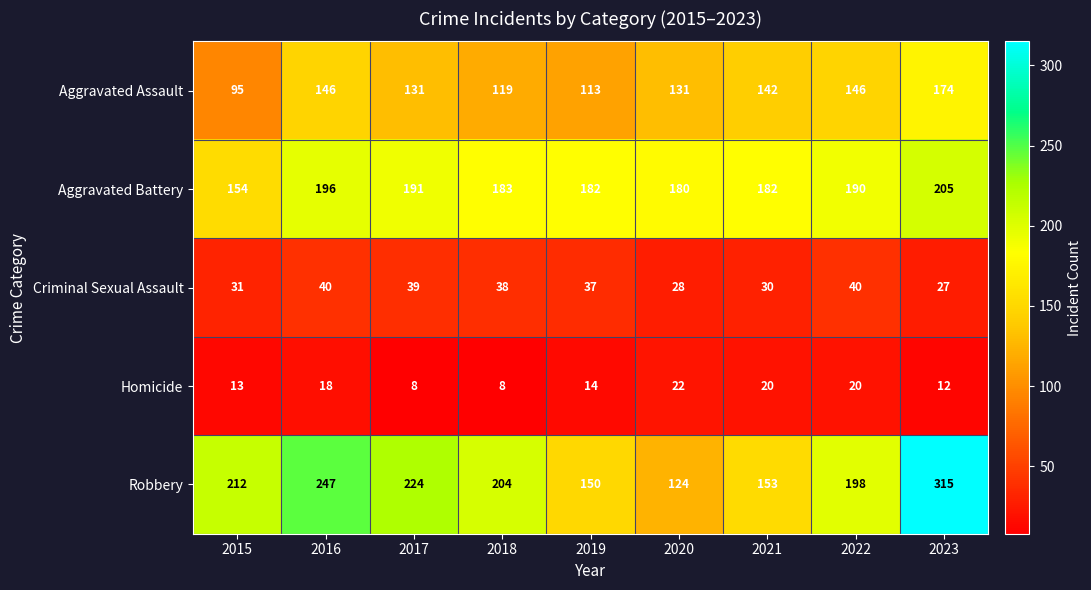

List the series in order of their peak value, highest first.

Robbery, Aggravated Battery, Aggravated Assault, Criminal Sexual Assault, Homicide